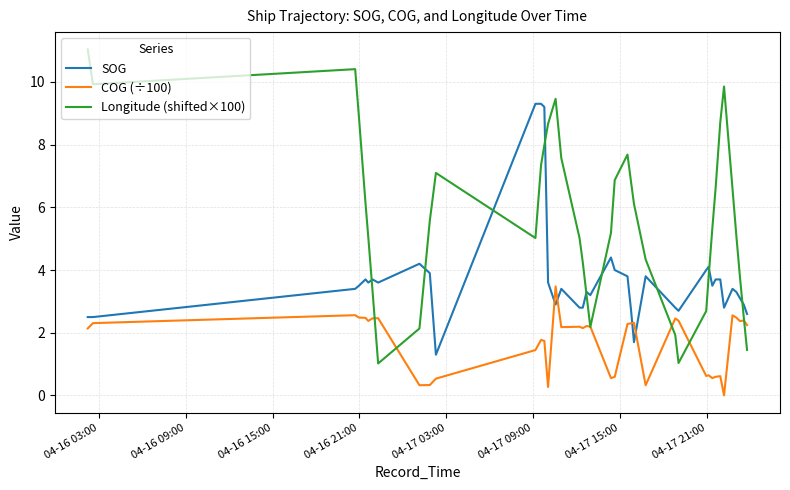

True or false: COG (÷100) has more than 2 points higher than both neighbors.

True